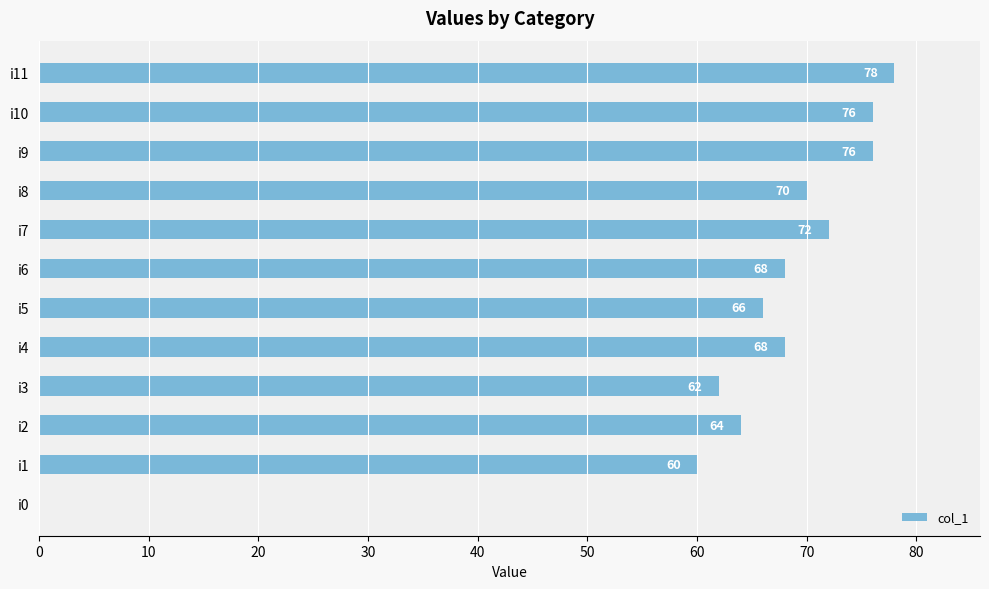

The chart shows a value of 106 at i7. True or false?

False